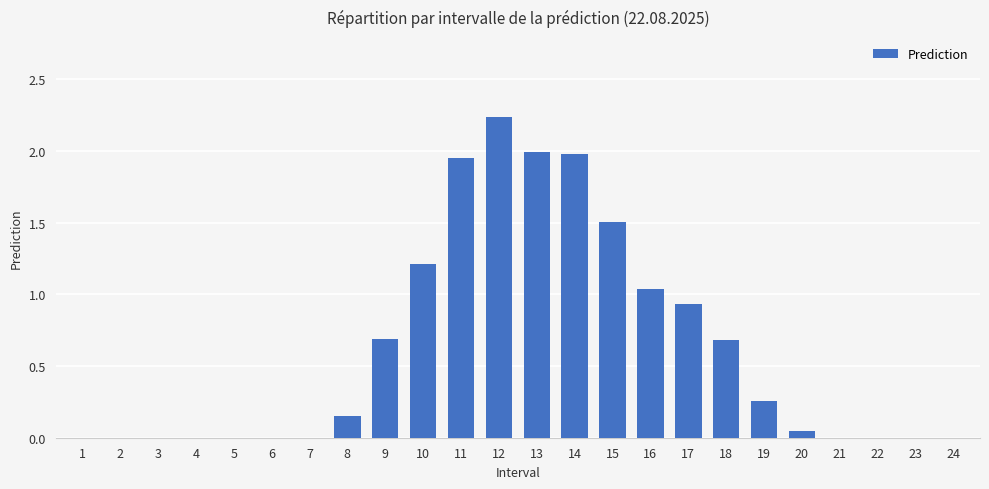

Which has a higher value, 12 or 14?

12